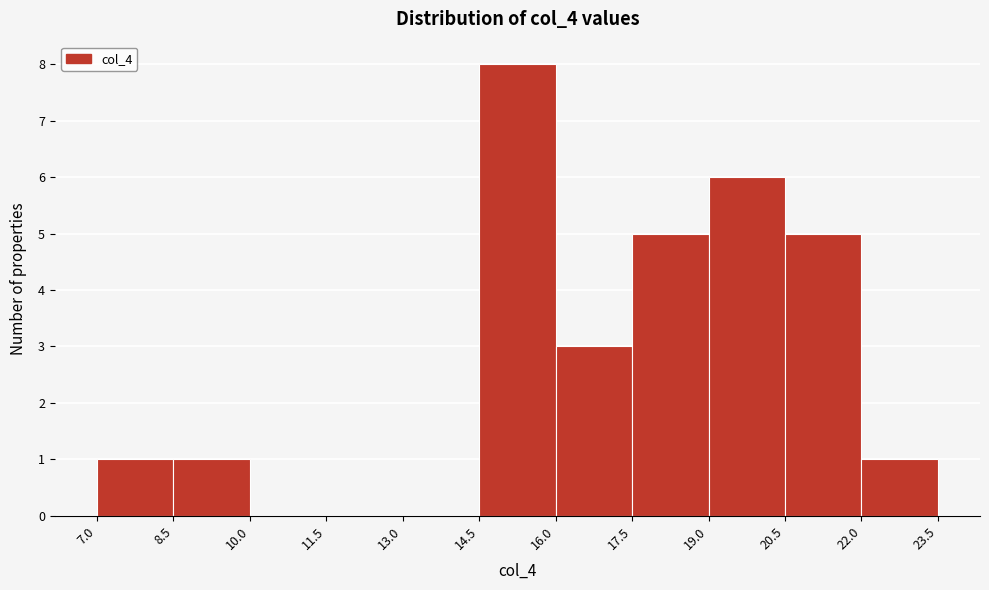

What is the height of the bar covering 16.0 to 17.5 on the x-axis? The values are not printed on the chart, so give them approximately, as read against the axis.

3